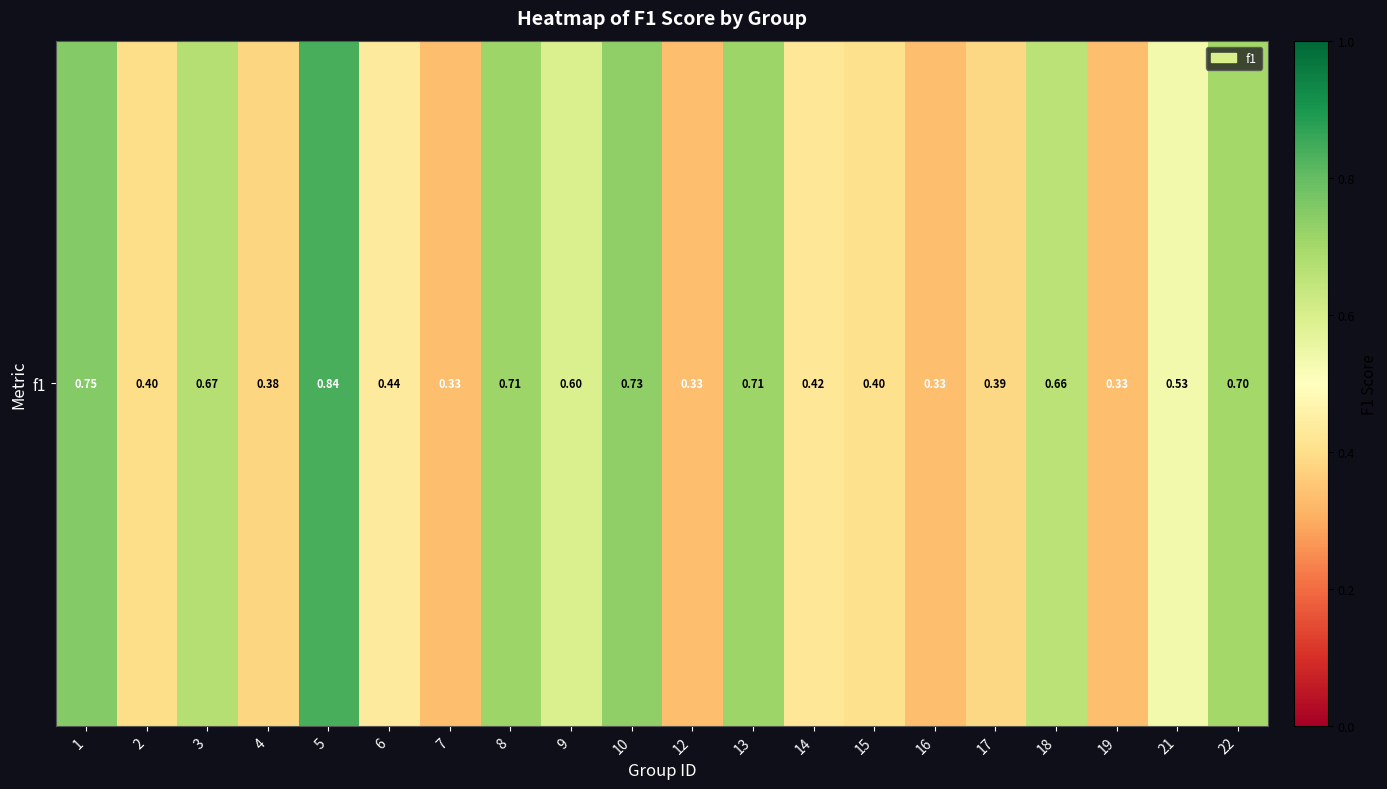

Reading left to right, list all the values displayed in this chart.

1=0.8	2=0.4	3=0.7	4=0.4	5=0.8	6=0.4	7=0.3	8=0.7	9=0.6	10=0.7	12=0.3	13=0.7	14=0.4	15=0.4	16=0.3	17=0.4	18=0.7	19=0.3	21=0.5	22=0.7